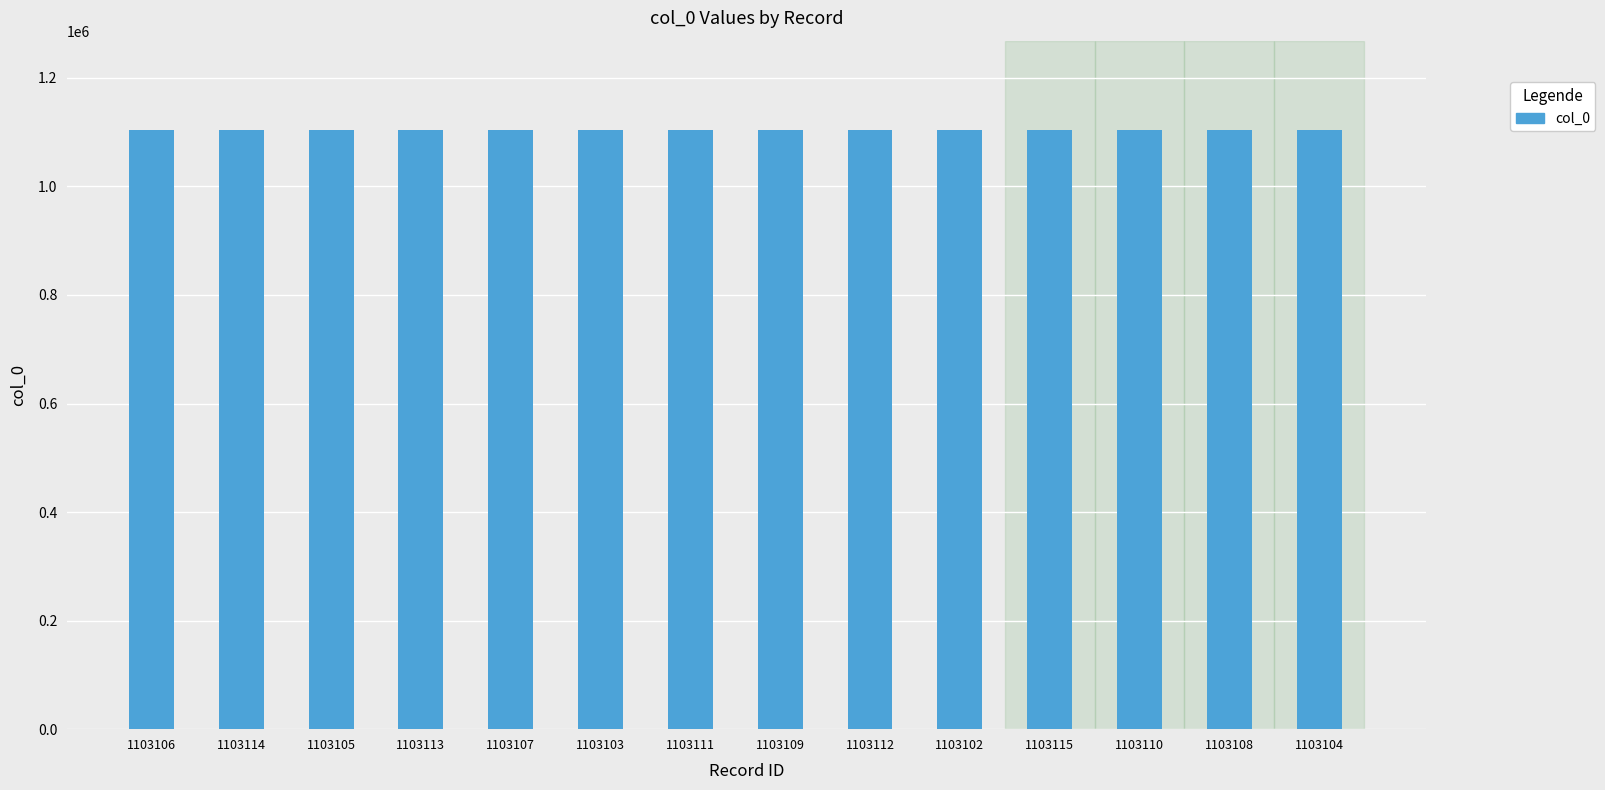

The value at 1103112 is 1103112. True or false?

True